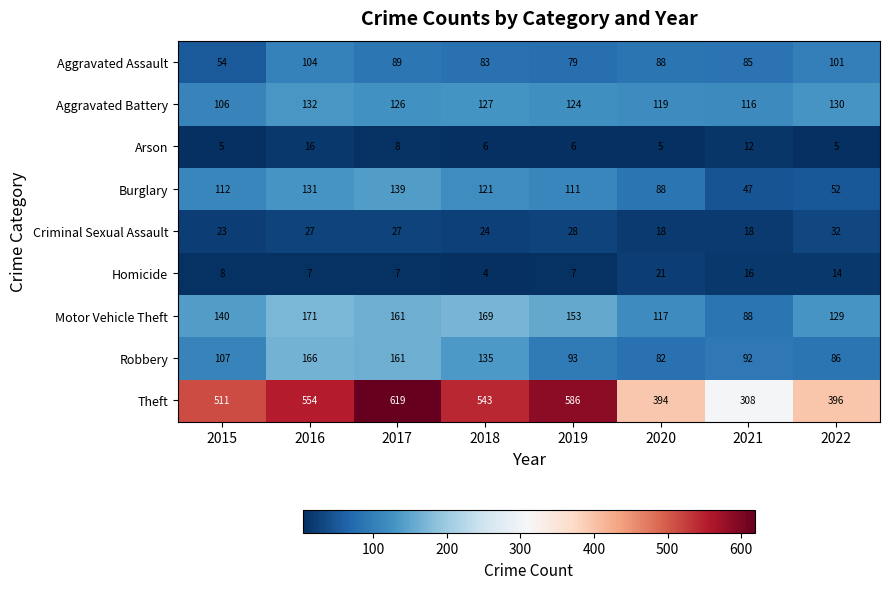

Which series has the largest range (max minus min)?

Theft